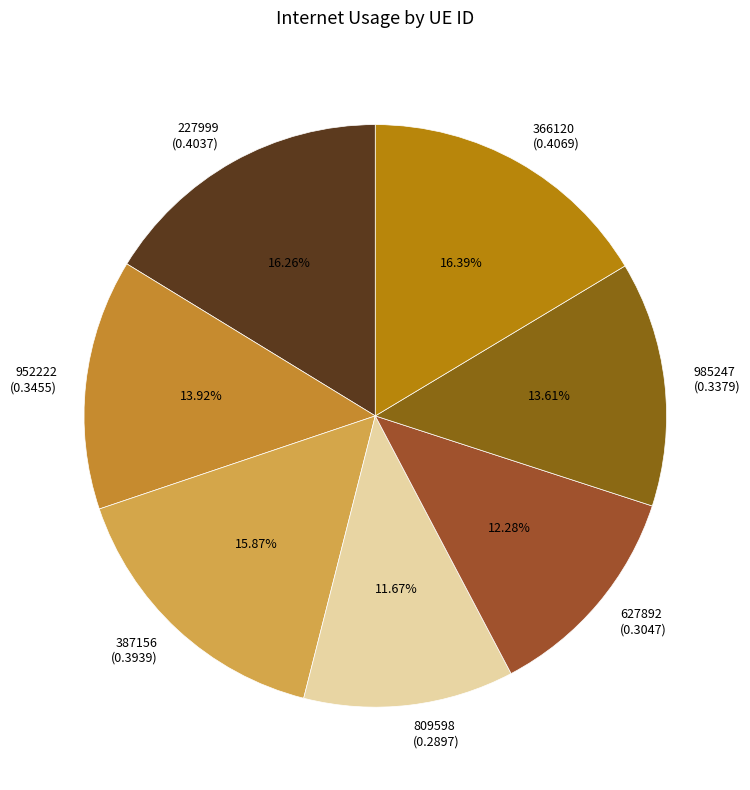

Does 627892 represent more than half of the total?

No